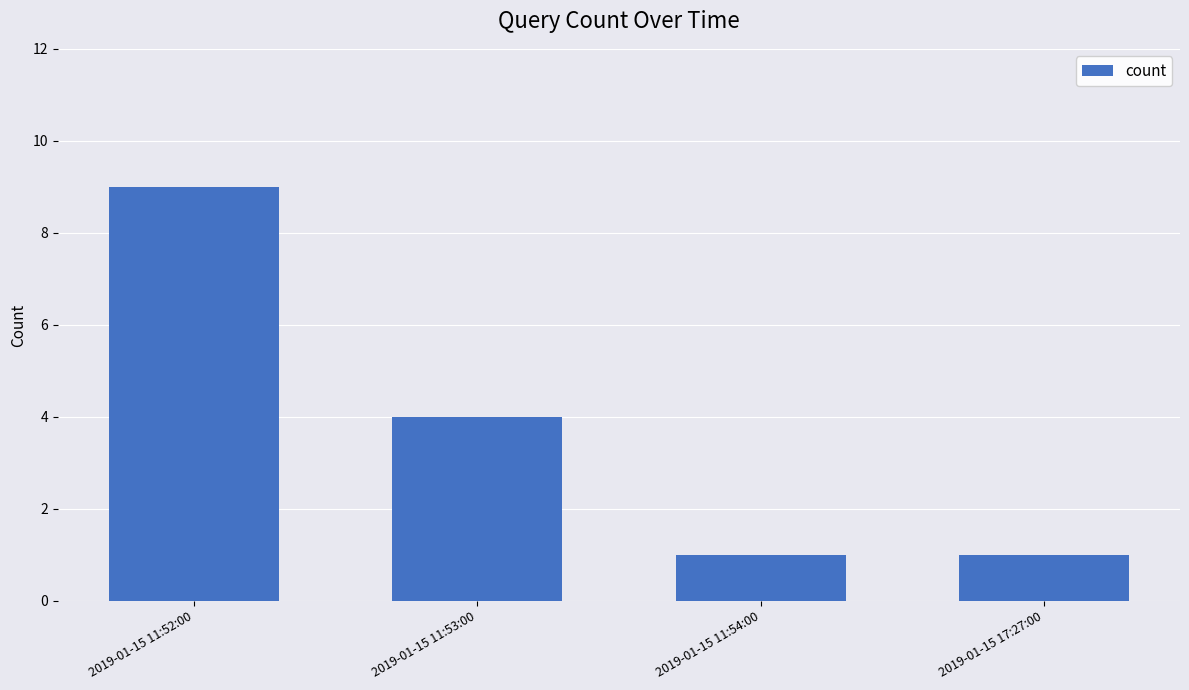

The value at 2019-01-15 11:53:00 is 6. True or false?

False